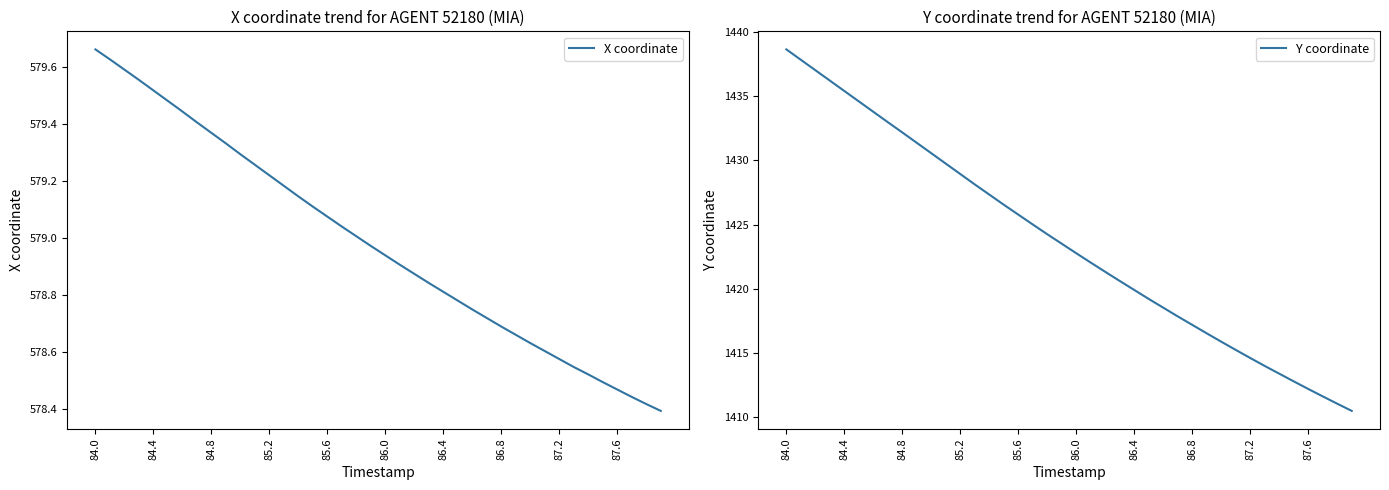

True or false: X coordinate and Y coordinate cross at least once.

False